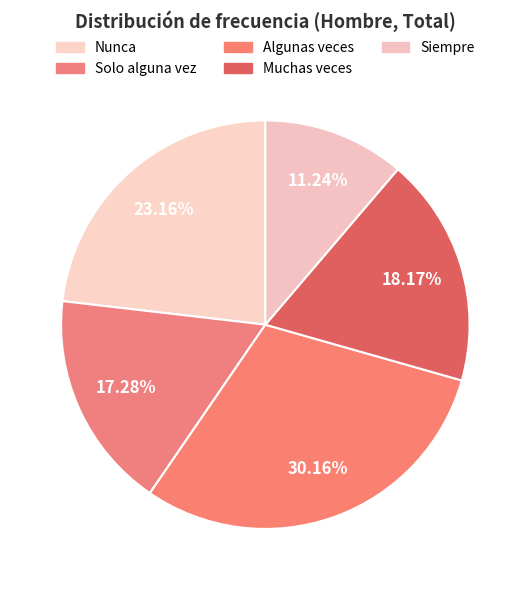

Count the number of slices in the pie.

5